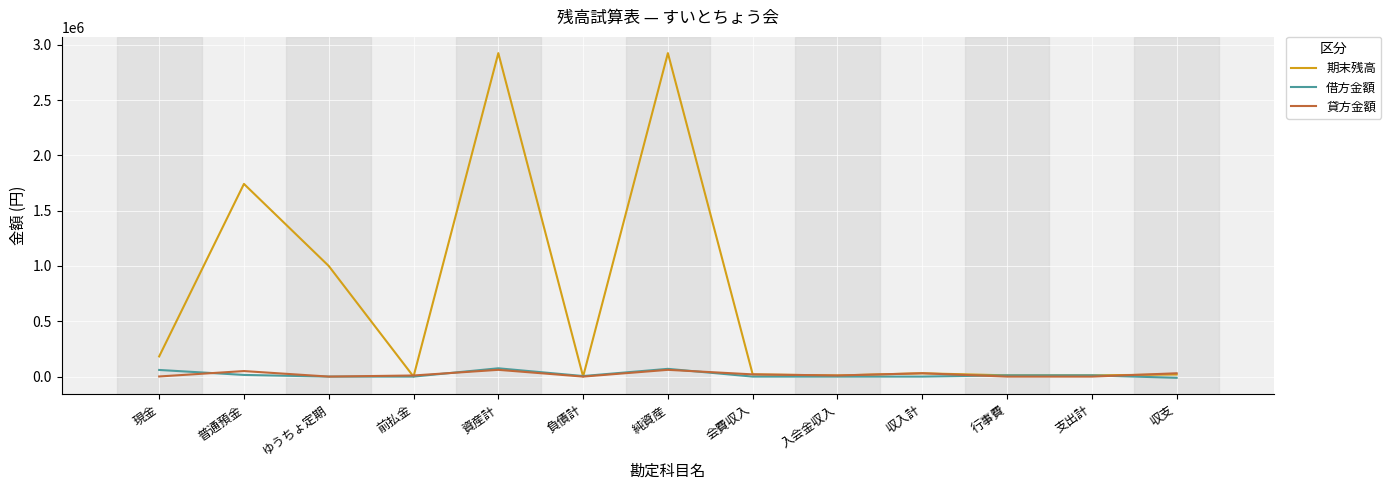

What is the maximum value shown in the chart?

2924022